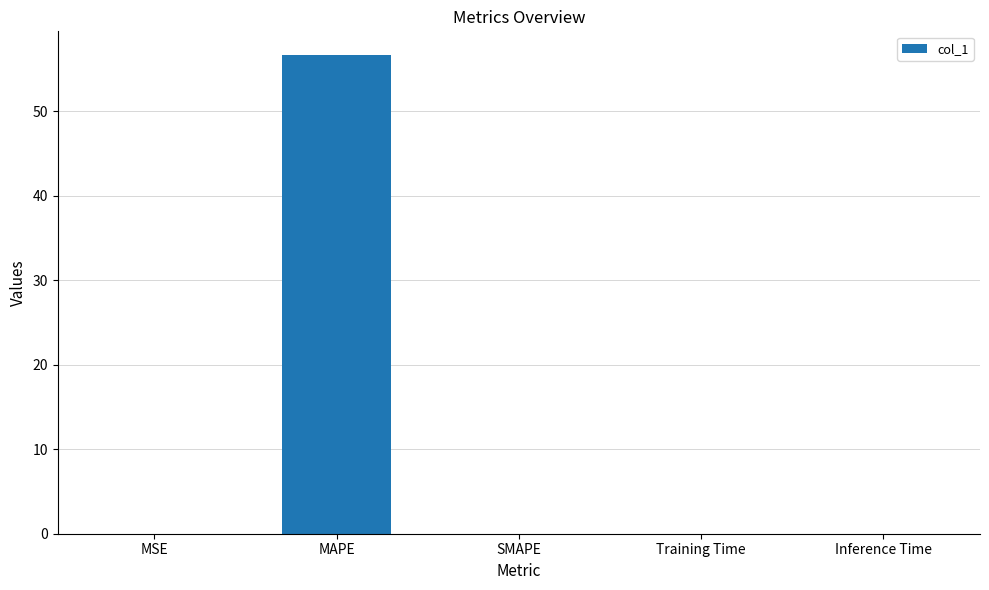

How many distinct data groups are displayed?

1